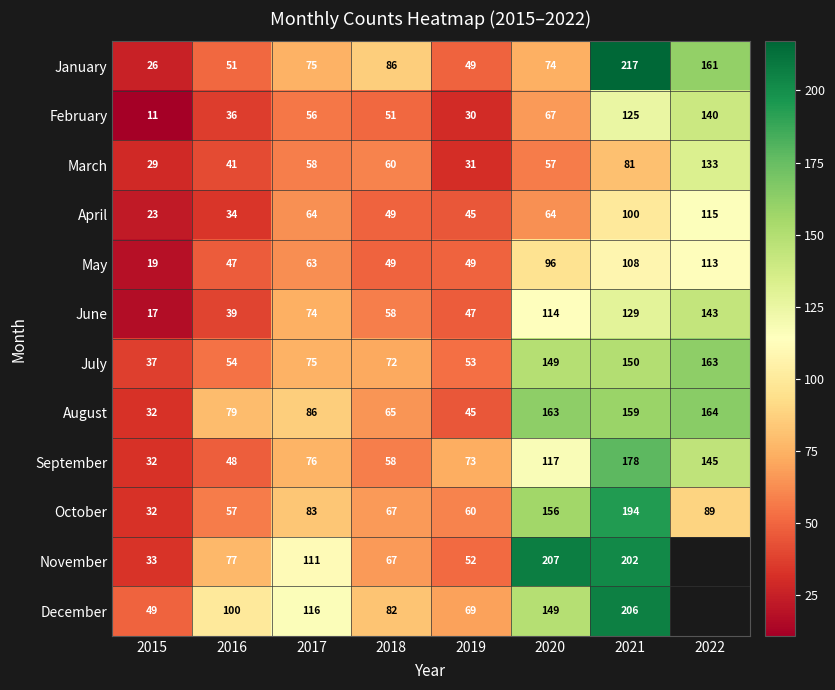

Is the value of November at 2017 greater than the value of May at 2015?

Yes